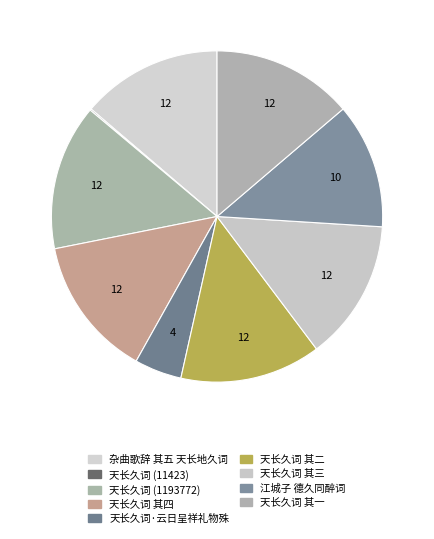

Rank the categories by value from lowest to highest.

天长久词, 天长久词·云日呈祥礼物殊, 江城子 德久同醉，子似出新置佐酒，和德久词, 天长久词 其一, 天长久词 其二, 天长久词 其三, 天长久词 其四, 杂曲歌辞 其五 天长地久词, 天长久词